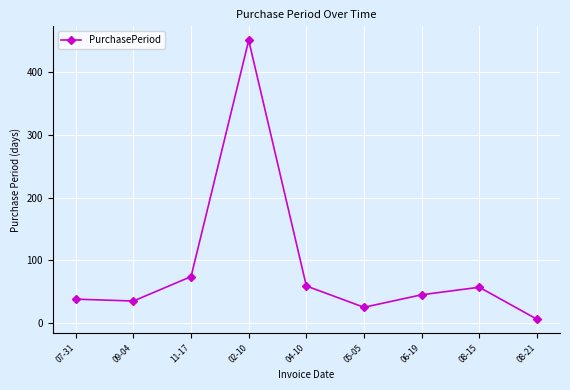

The value at 06-19 is 19. True or false?

False